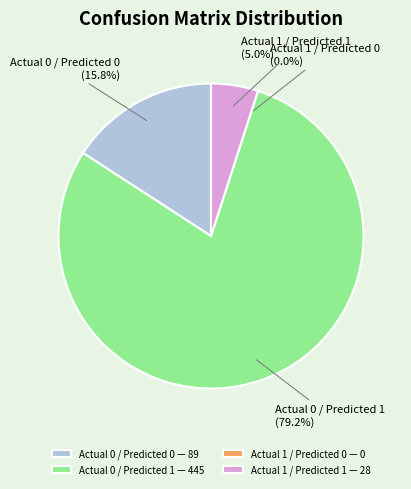

Count the number of slices in the pie.

4